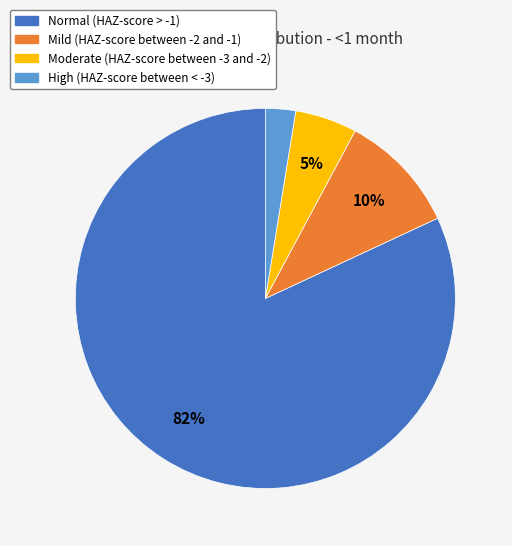

Is Normal (HAZ-score > -1) the majority of the pie?

Yes